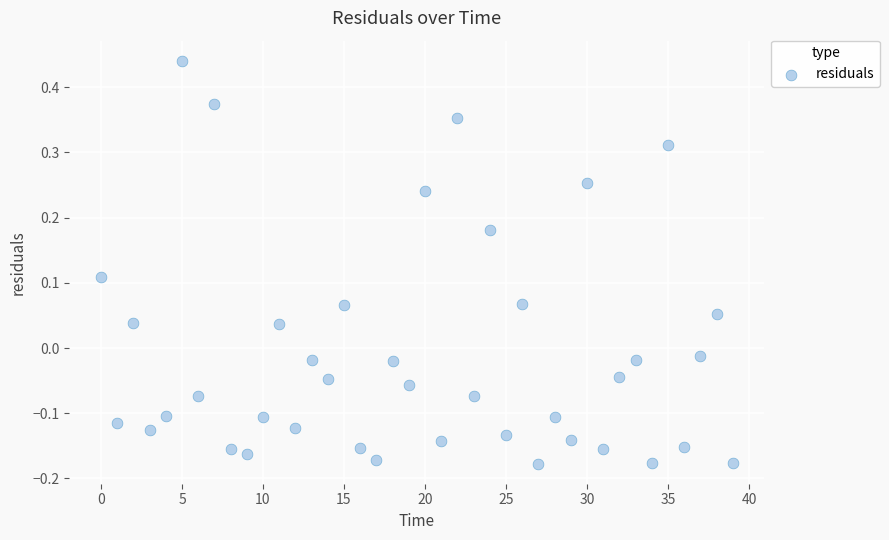

What is the range of Y values (max minus min)?

0.6